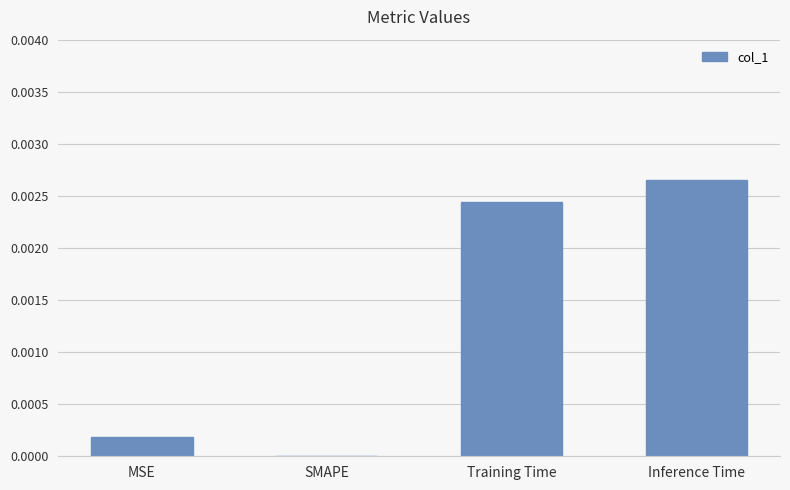

Count the number of data series in this chart.

1